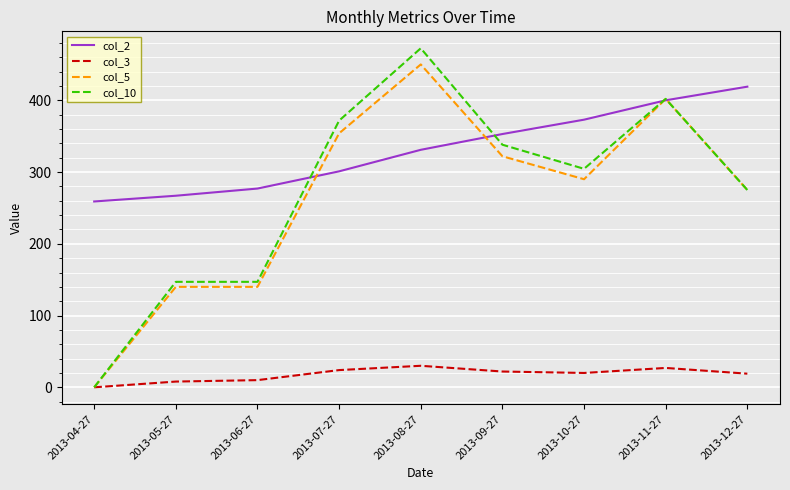

How many categories are shown in the chart?

9